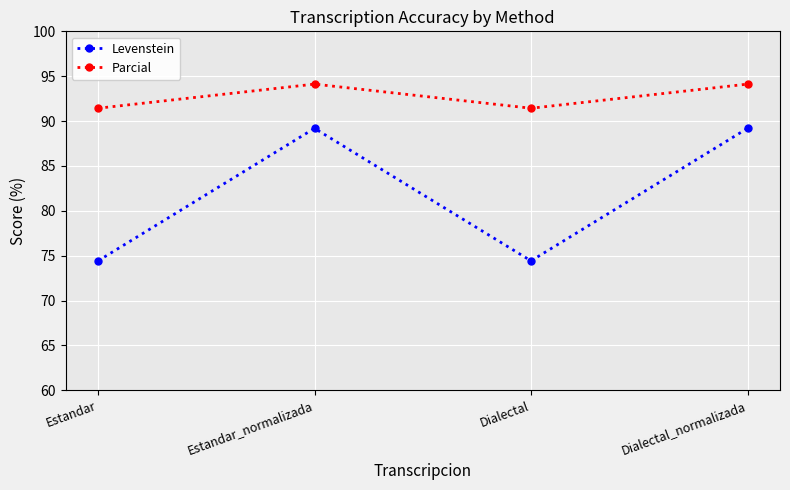

What is the average value of the Parcial series?

92.8